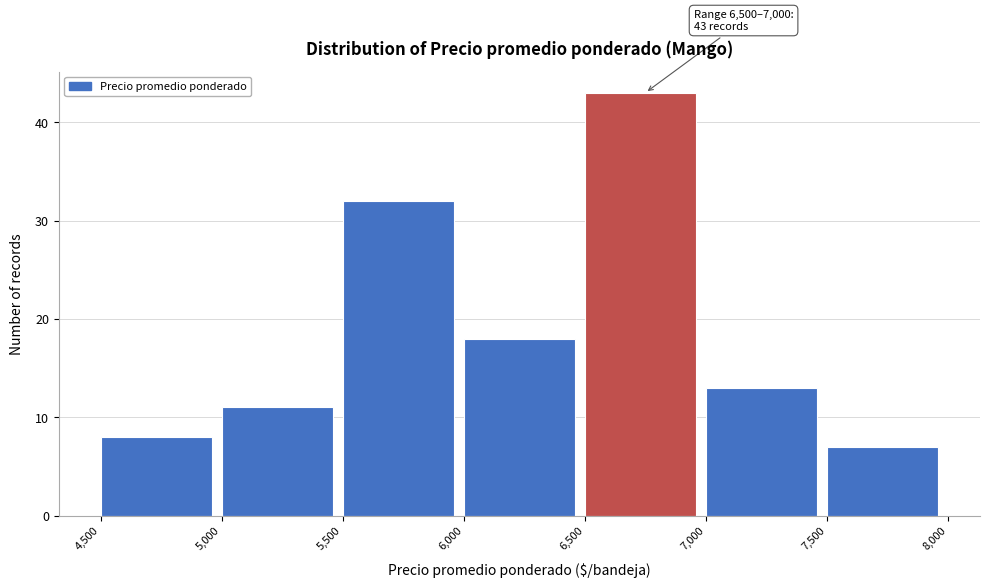

Which range on the x-axis has the tallest bar?

6,500 to 7,000